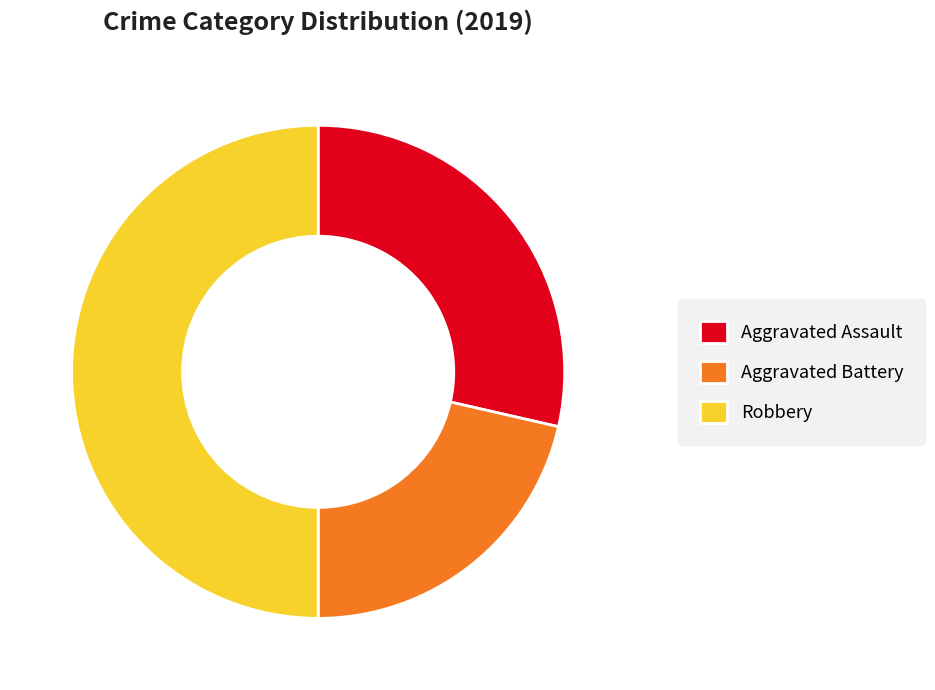

True or false: Robbery accounts for 50% of the total.

True